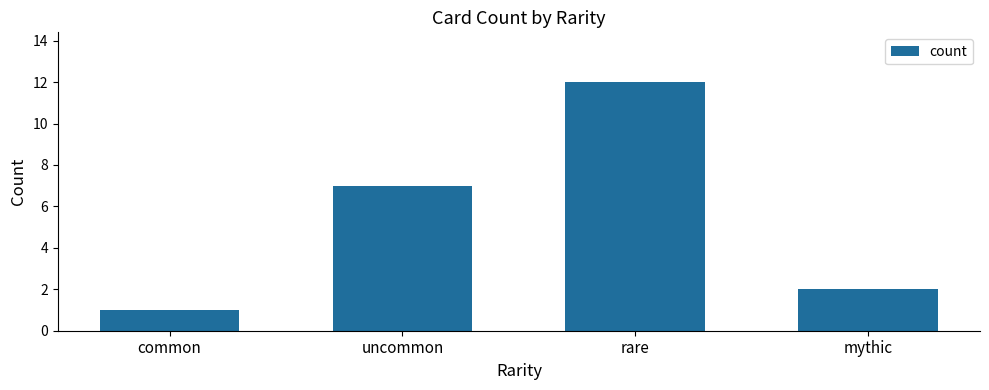

How many bars are there in total?

4